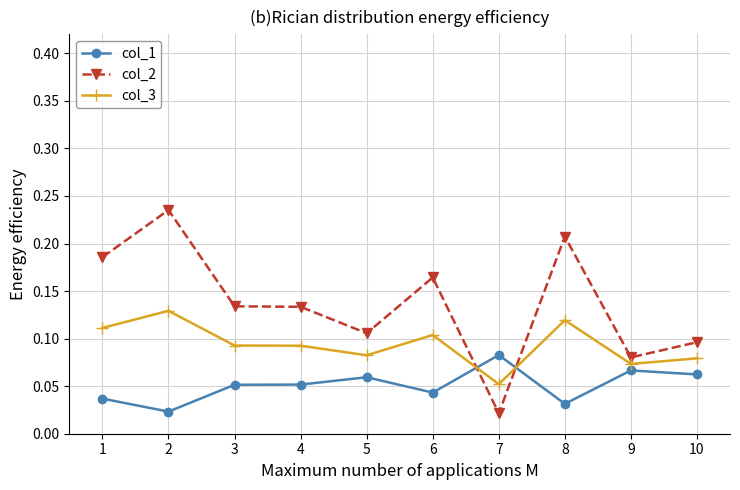

Rank the series by their maximum value, from lowest to highest.

col_1, col_3, col_2